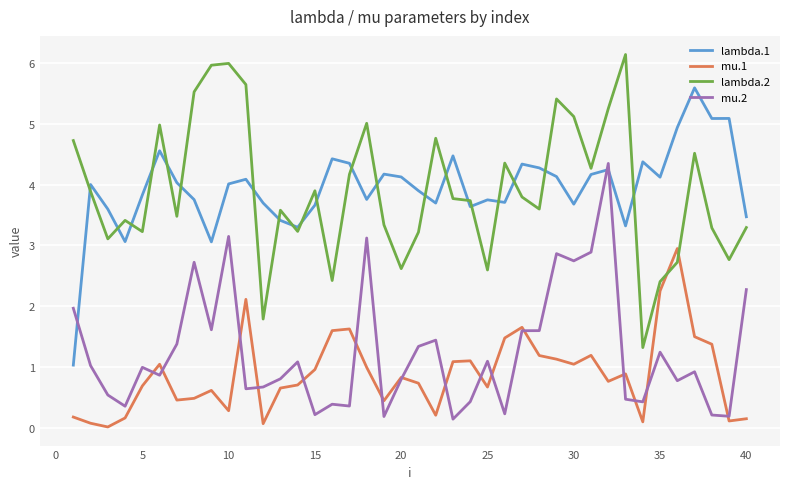

After their last crossing, which series has the higher values: mu.2 or lambda.1?

lambda.1